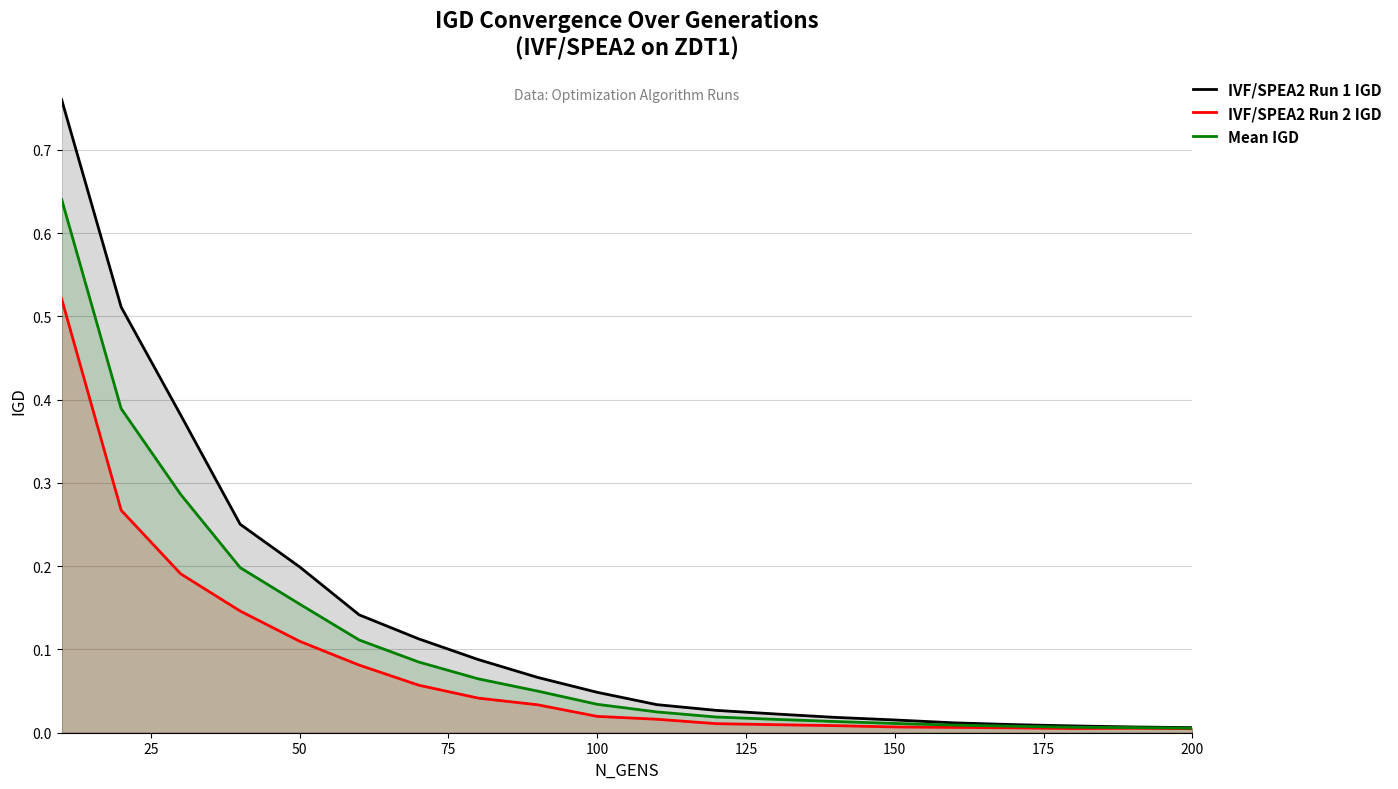

True or false: Mean IGD has more than 0 points higher than both neighbors.

False